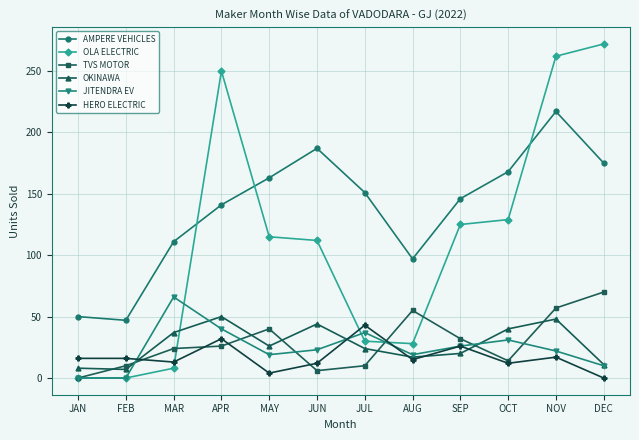

At how many categories does at least one series exceed 216?

3